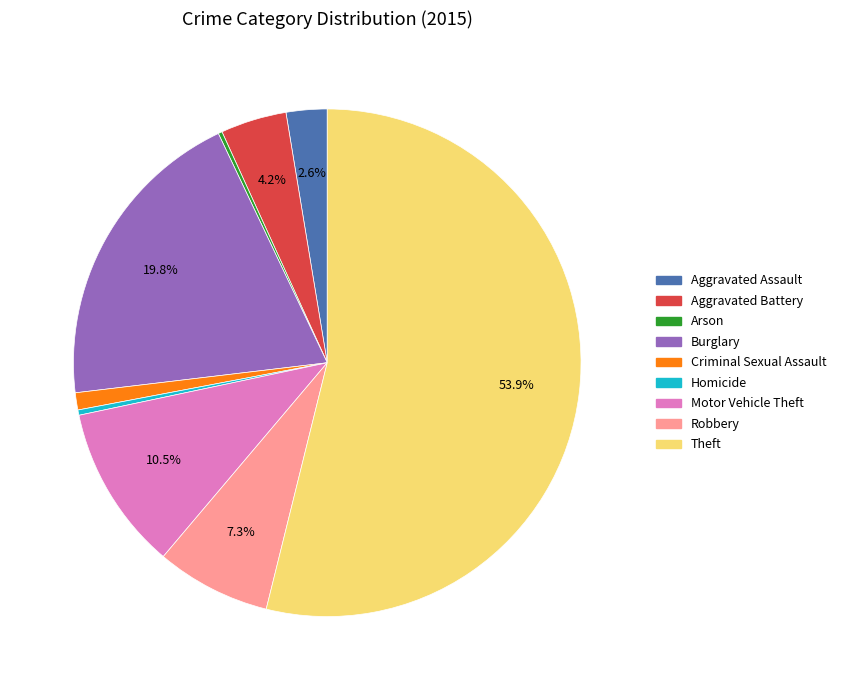

Does Theft represent more than half of the total?

Yes